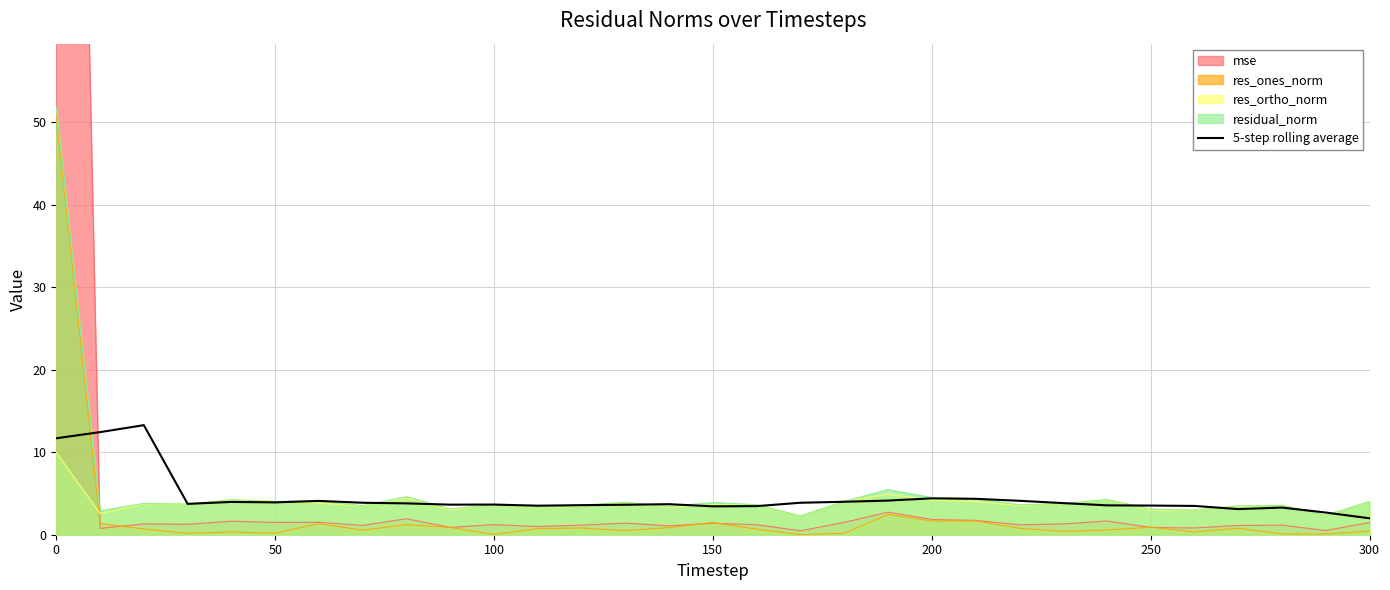

How many values exceed 3?

29